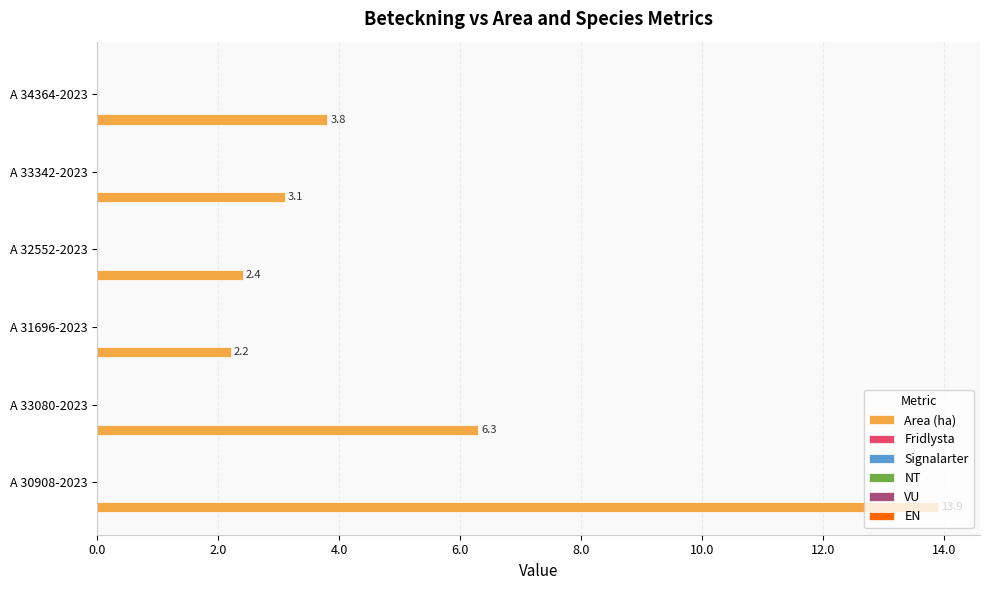

What is the maximum value shown in the chart?

13.9